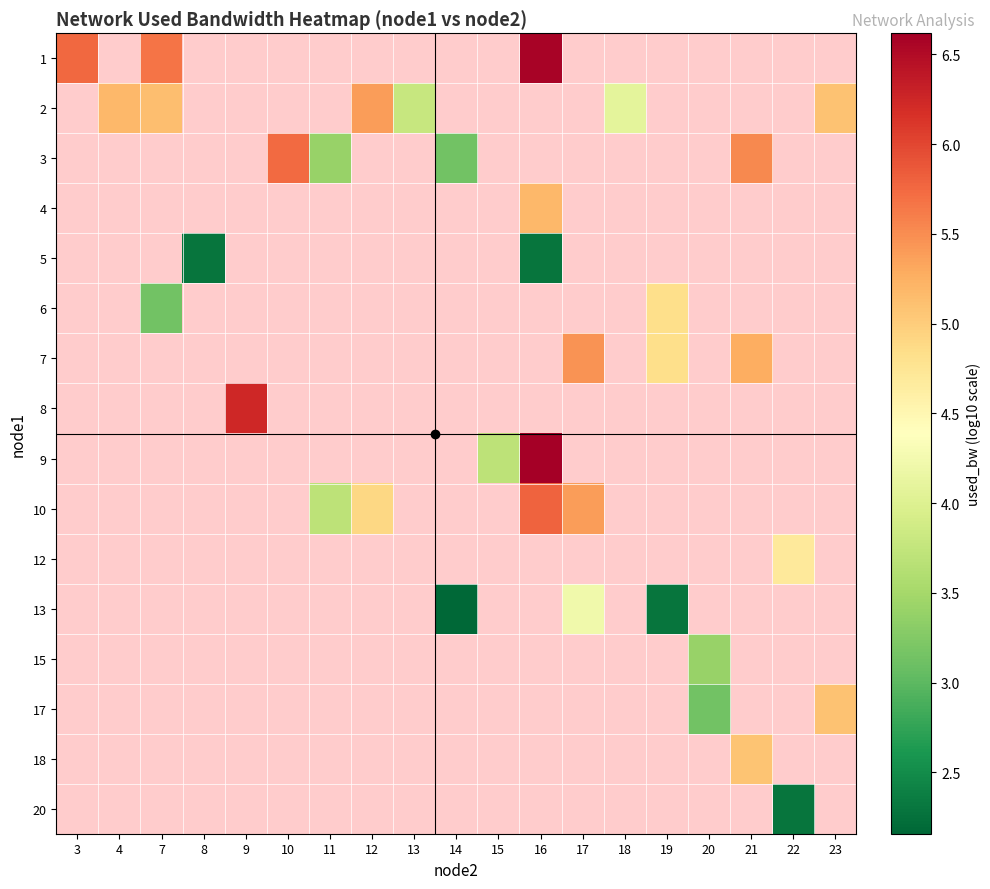

Is the value of row_15 at 12 greater than the value of row_4 at 9?

No